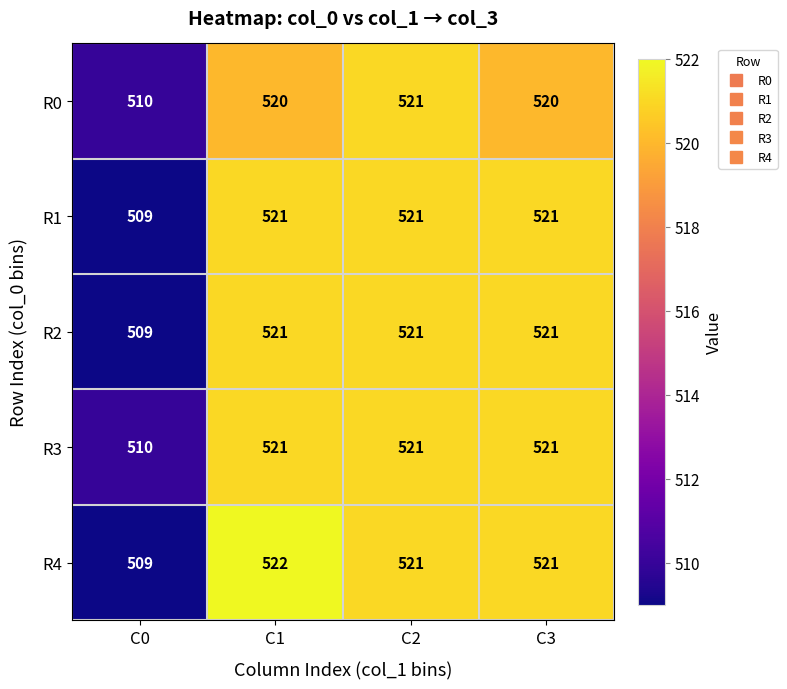

What is the spread (max minus min) of values at C1?

2